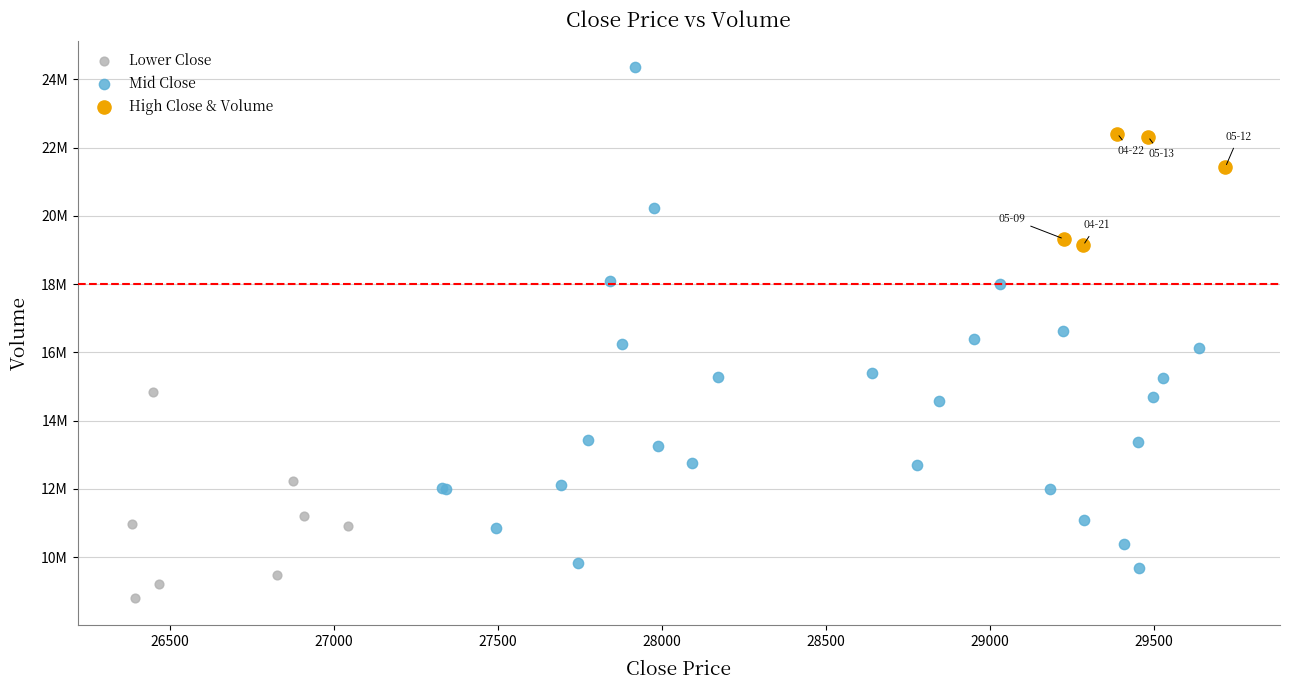

What are all the series names shown in the legend?

Lower Close, Mid Close, High Close & Volume